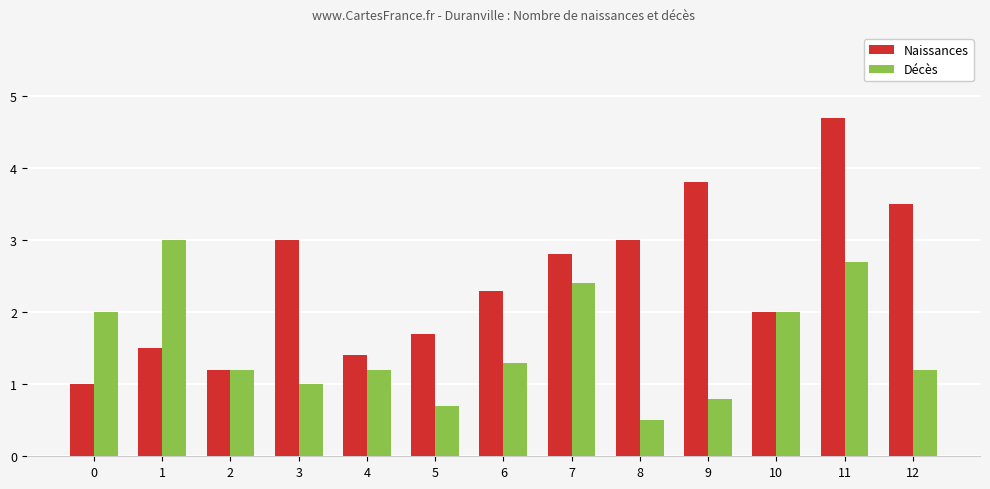

True or false: Naissances has a value of 3.8 at 9.

True